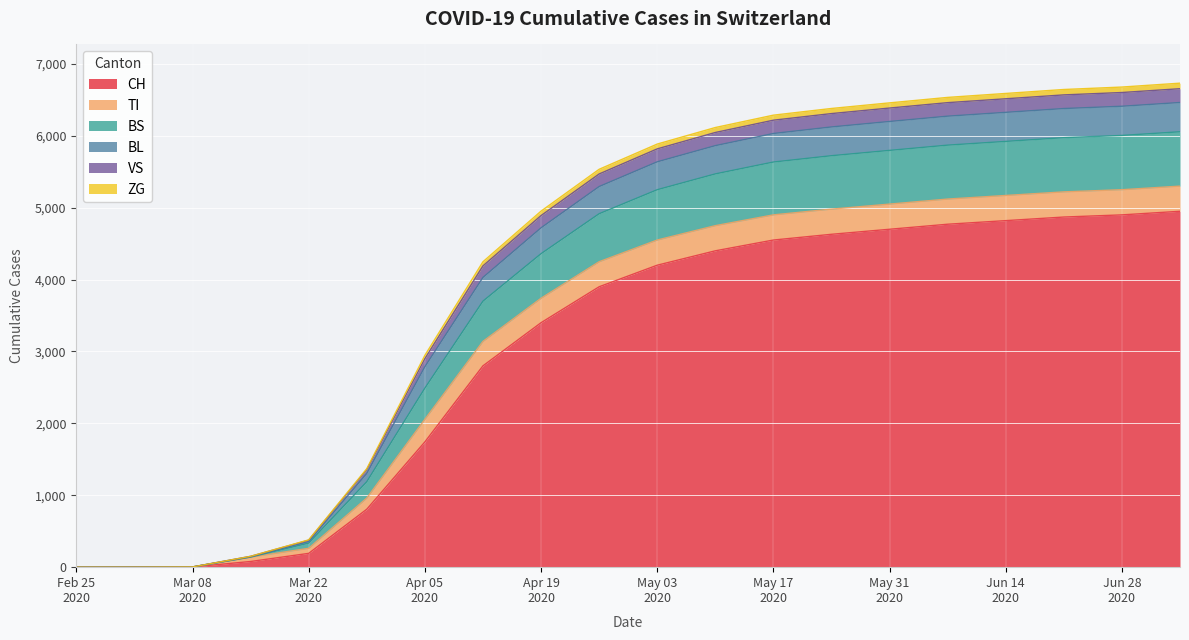

What is the maximum value for CH?

4950